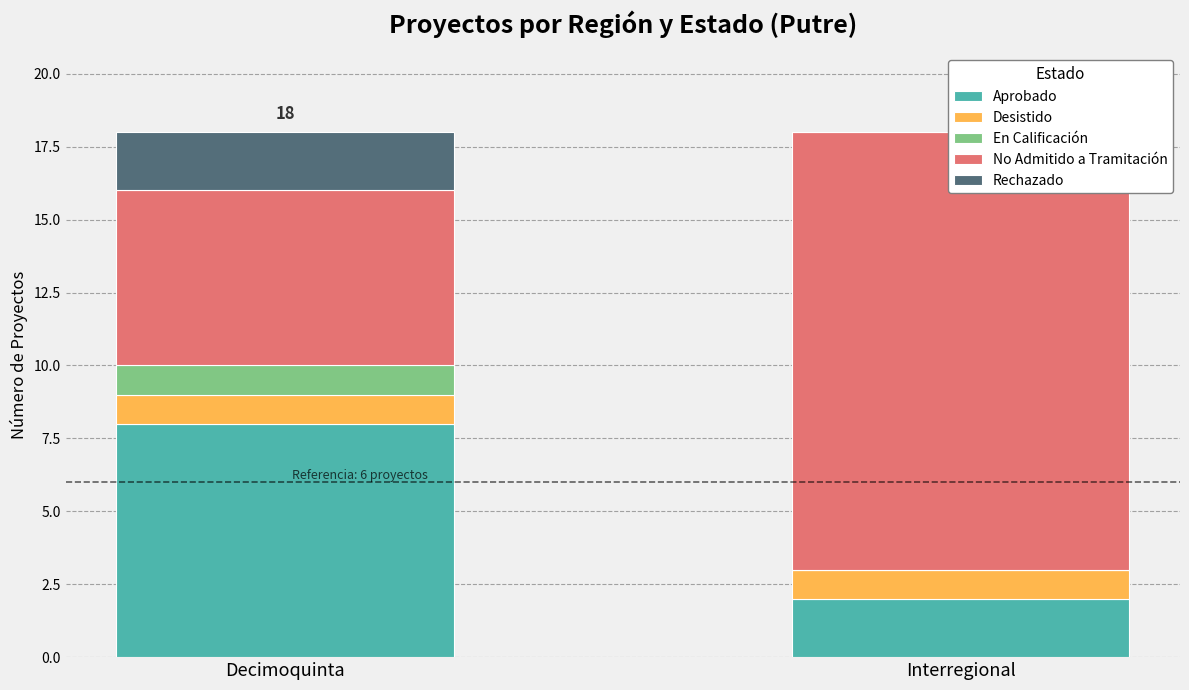

How many distinct data groups are displayed?

5